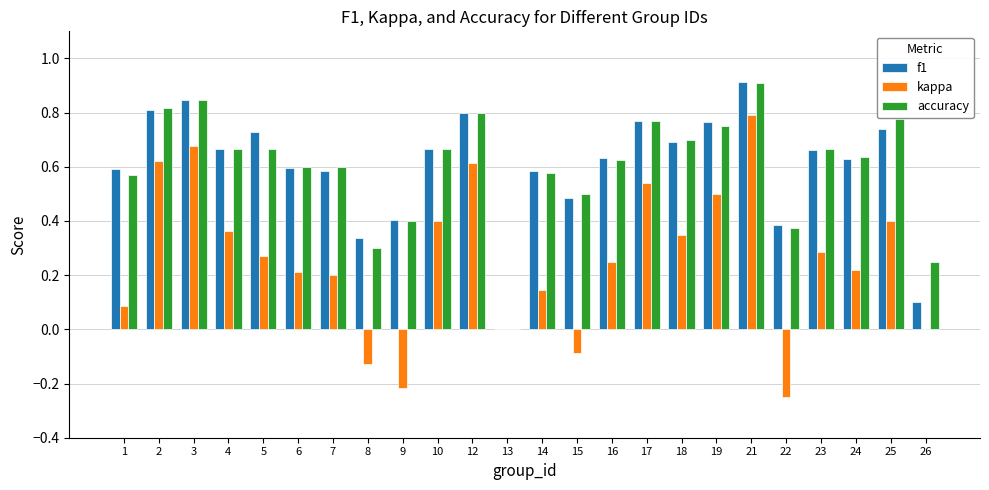

At which category is the sum across all series the highest?

21